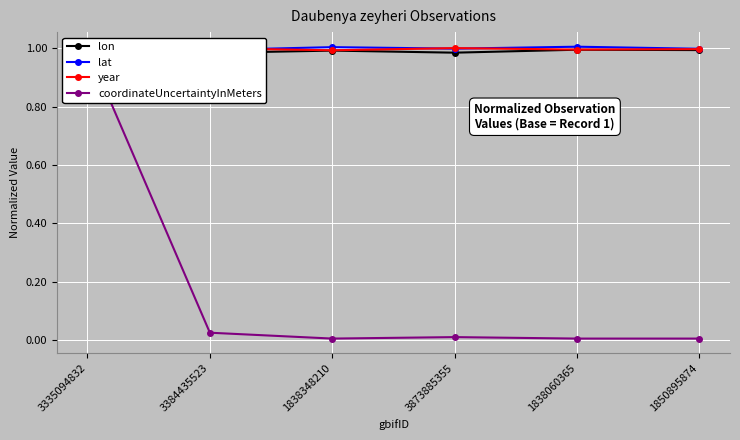

At which label does lon reach its peak?

3335094832